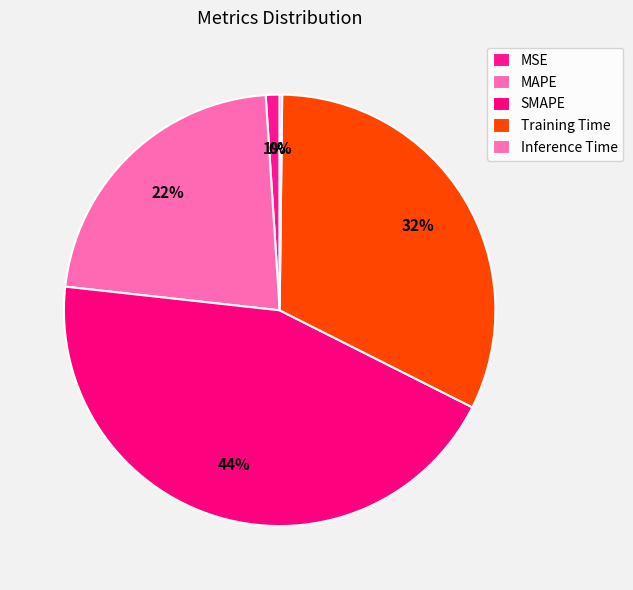

How many segments does this pie chart have?

5